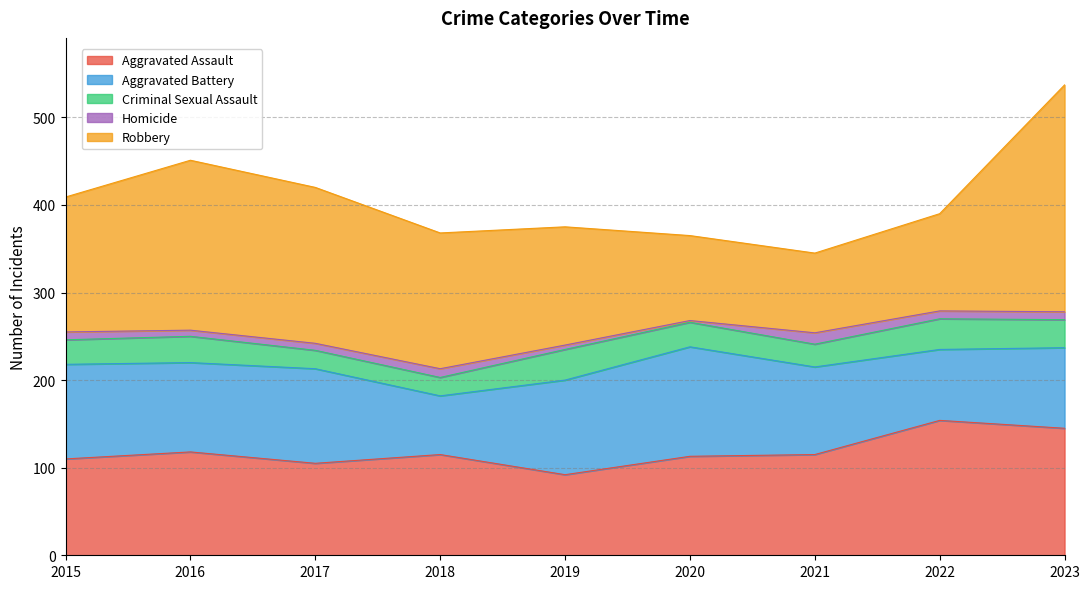

Reading right to left, transcribe all the data shown in this chart.

Aggravated Assault: 2023=145	2022=154	2021=115	2020=113	2019=92	2018=115	2017=105	2016=118	2015=110
Aggravated Battery: 2023=92	2022=81	2021=100	2020=125	2019=108	2018=67	2017=108	2016=102	2015=108
Criminal Sexual Assault: 2023=32	2022=35	2021=26	2020=28	2019=35	2018=21	2017=21	2016=30	2015=28
Homicide: 2023=9	2022=9	2021=13	2020=2	2019=5	2018=10	2017=8	2016=7	2015=9
Robbery: 2023=259	2022=111	2021=91	2020=97	2019=135	2018=155	2017=178	2016=194	2015=154